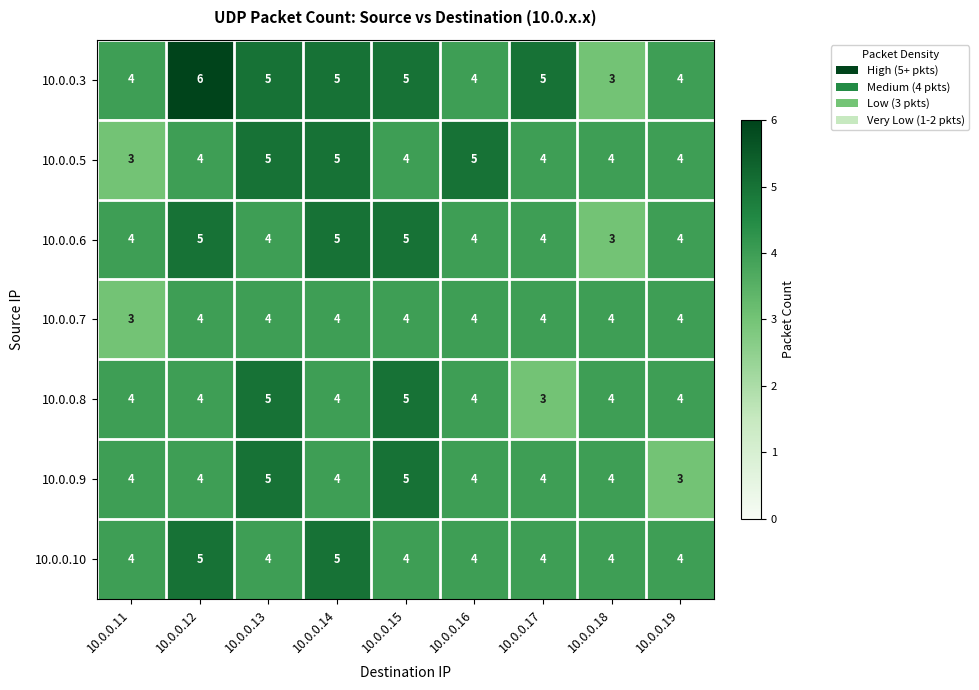

Read the 10.0.0.10 value at 10.0.0.19.

4